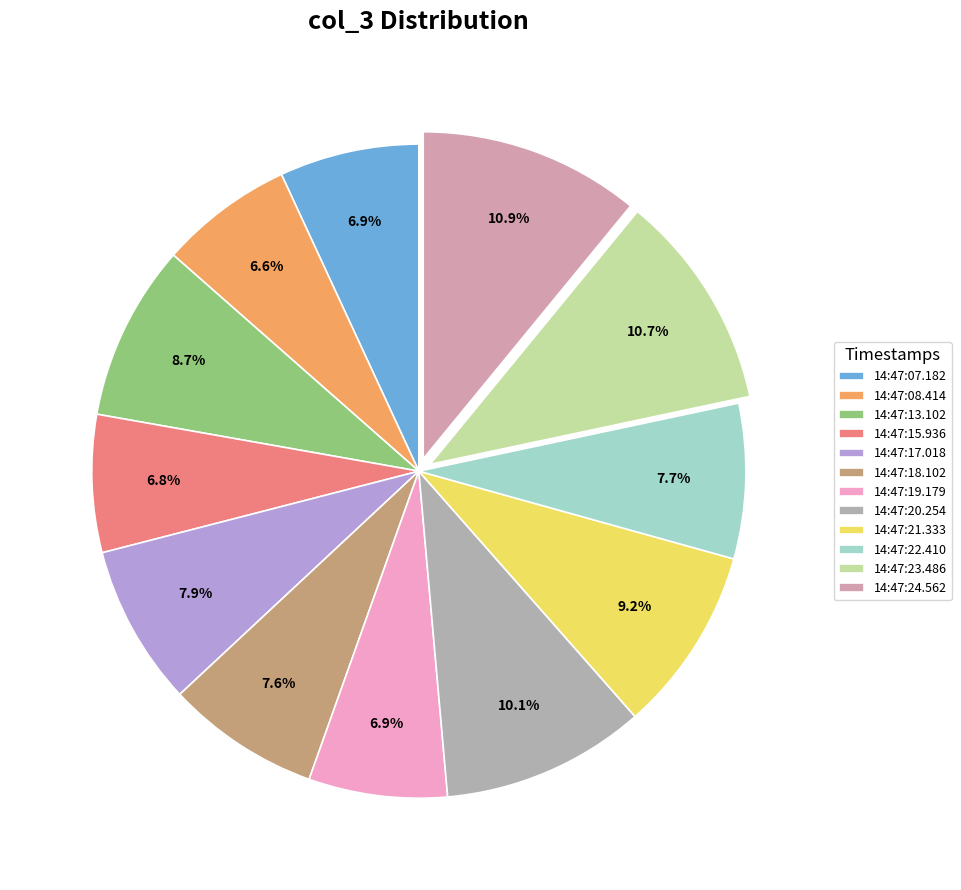

What is the largest slice in the pie chart?

2024-01-15 14:47:24.562